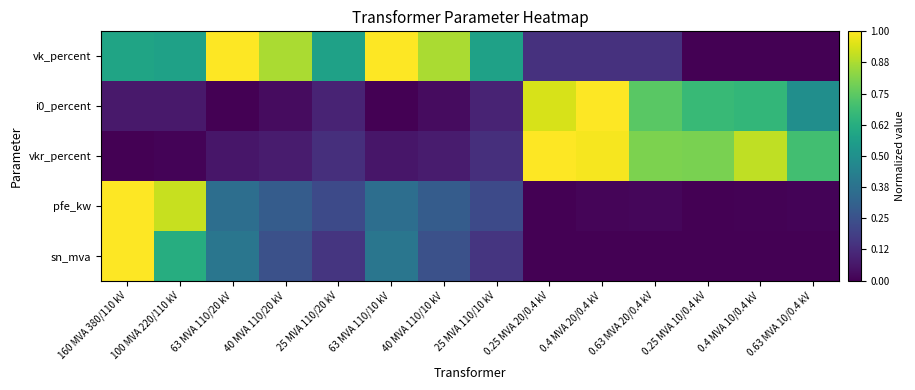

Rank the series by their average value, from lowest to highest.

sn_mva, pfe_kw, i0_percent, vkr_percent, vk_percent